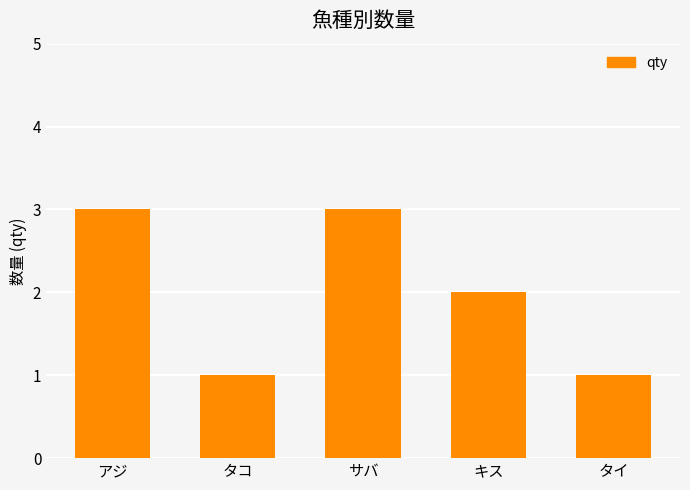

Where does the data first go above 2?

アジ